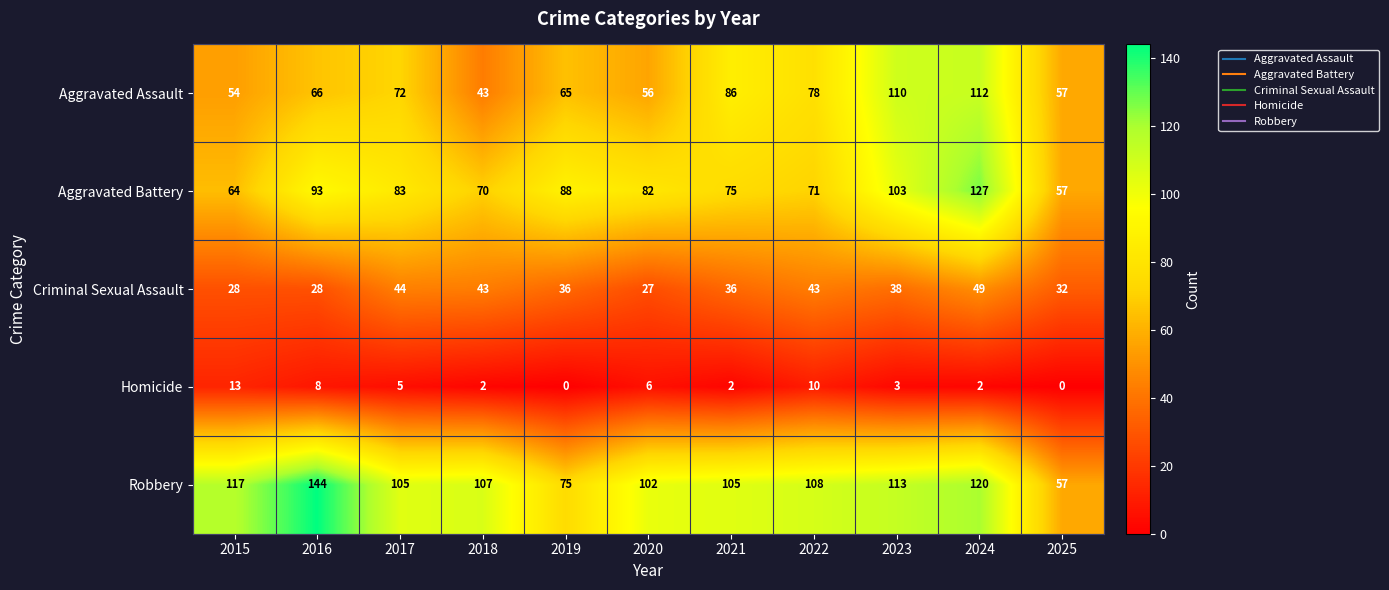

The value of Aggravated Battery at 2017 is 83. True or false?

True